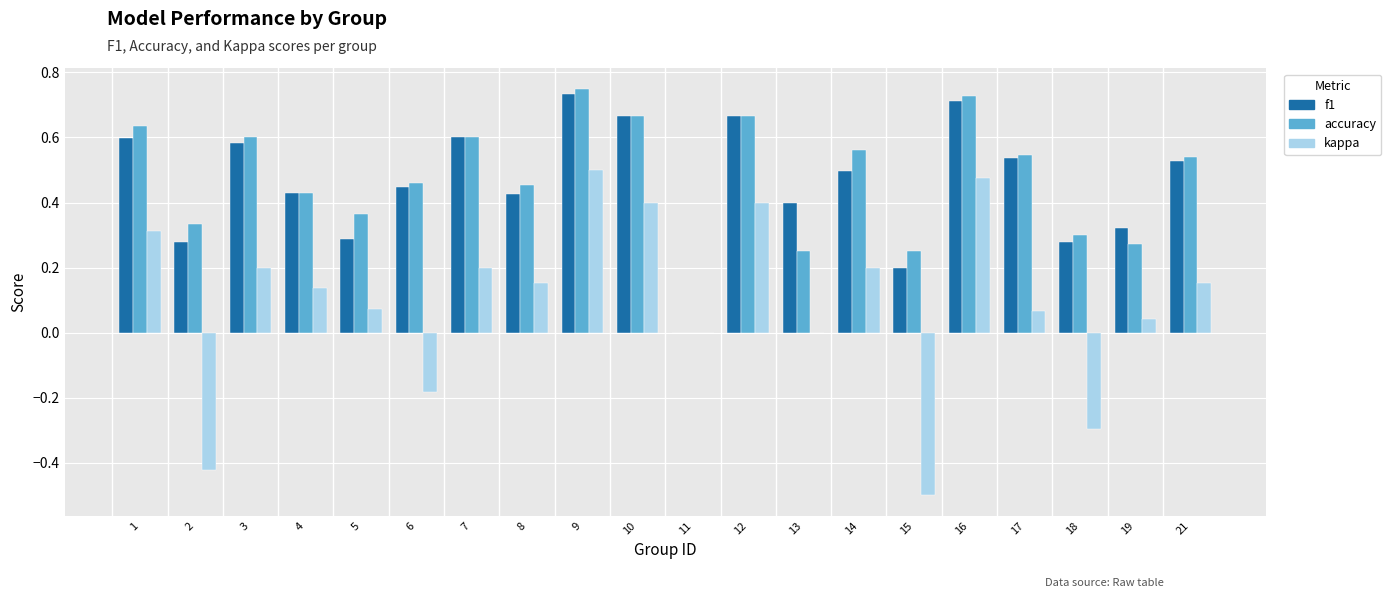

The value of kappa at 10 is 0.2. True or false?

False